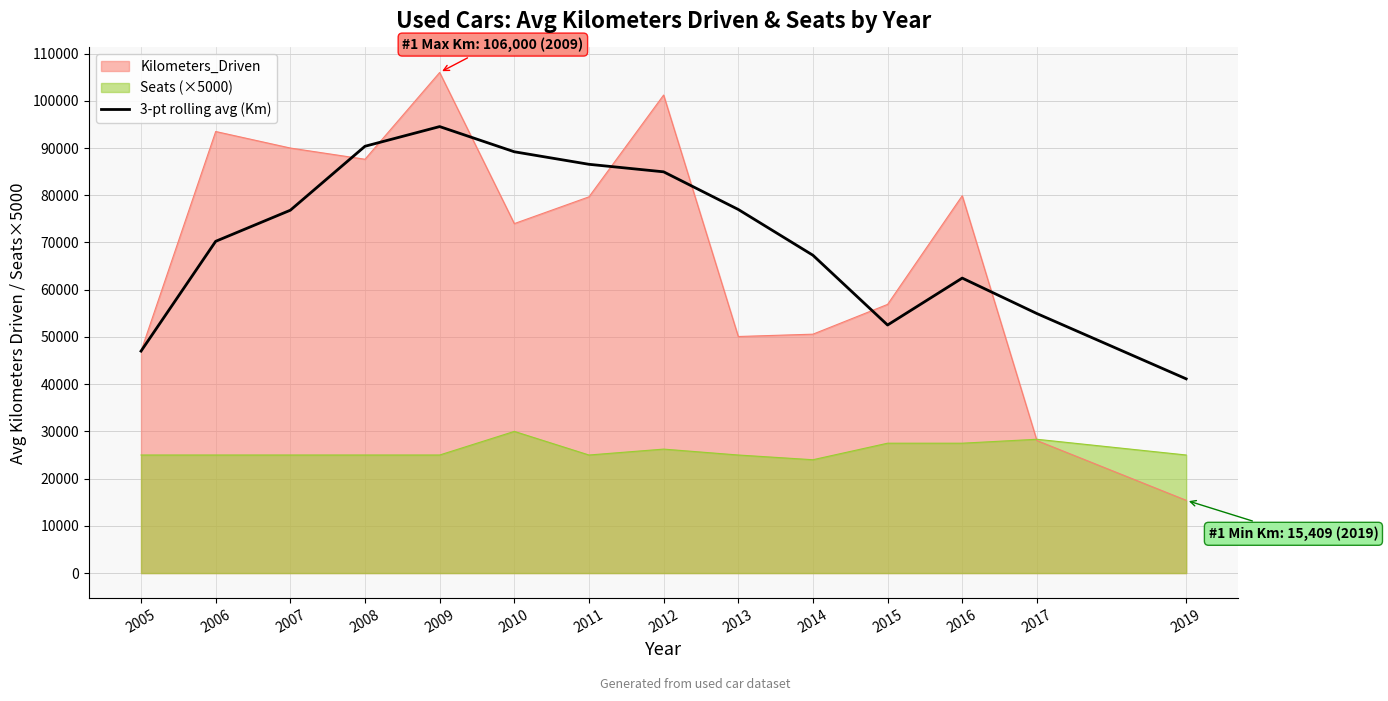

What is the minimum value shown in the chart?

15409.0